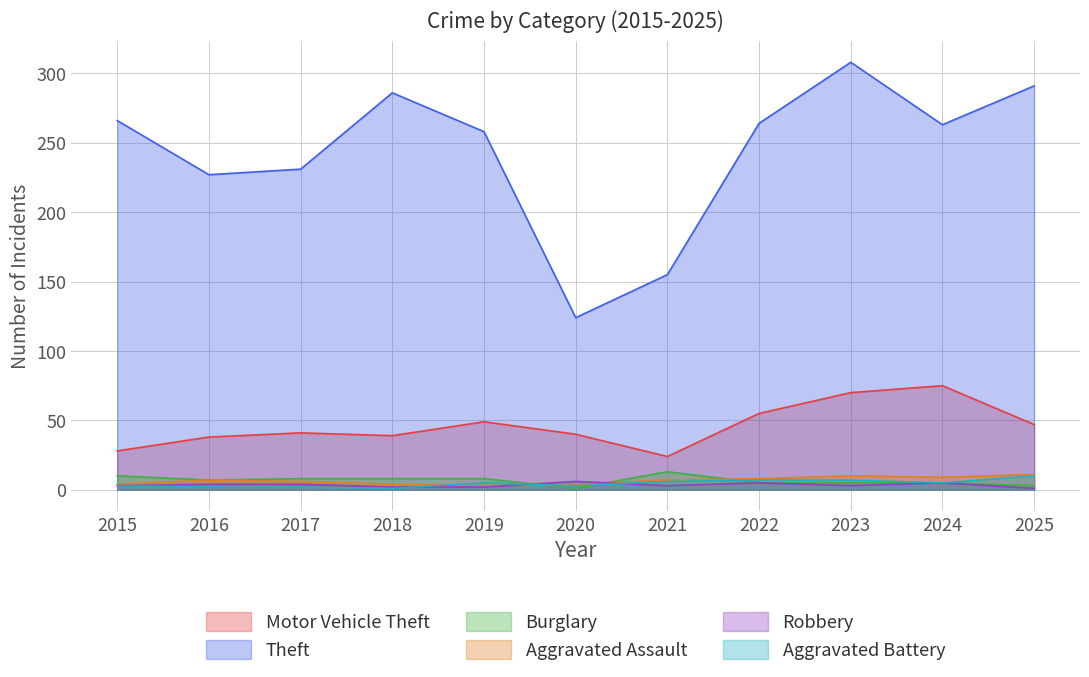

At which category does the chart reach its peak across all series?

2023